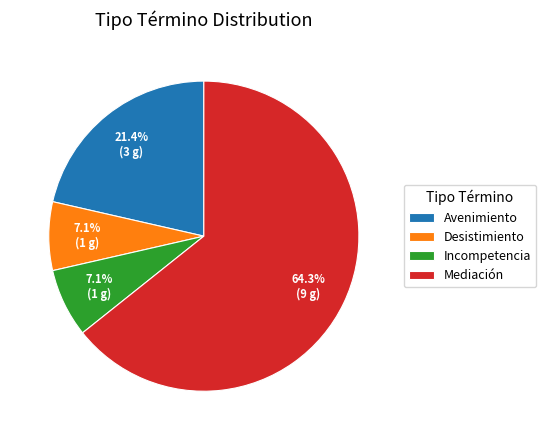

Is it true that Desistimiento is 7% of the pie?

True